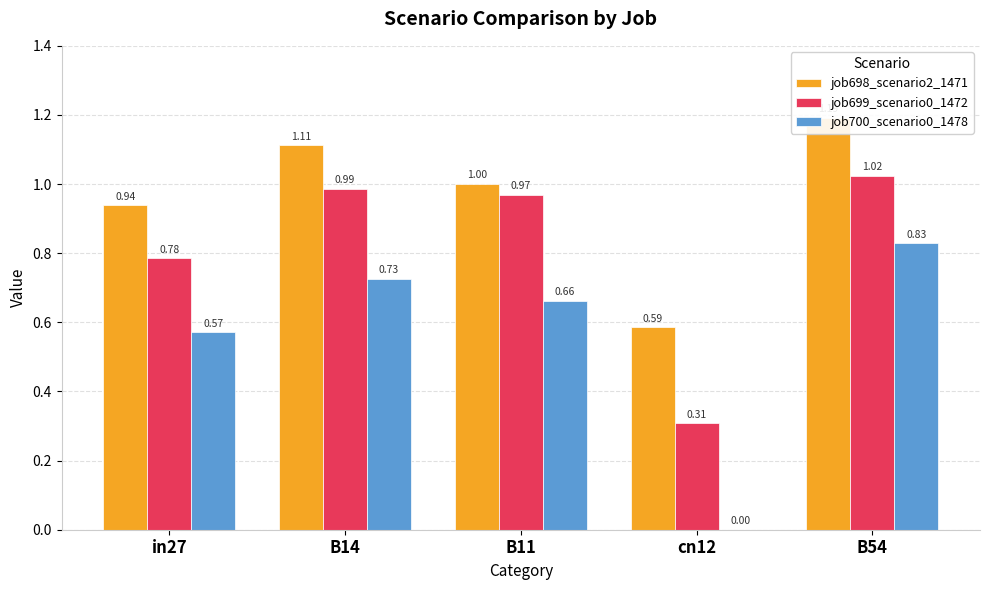

Read the job700_scenario0_1478 value at B11.

0.7